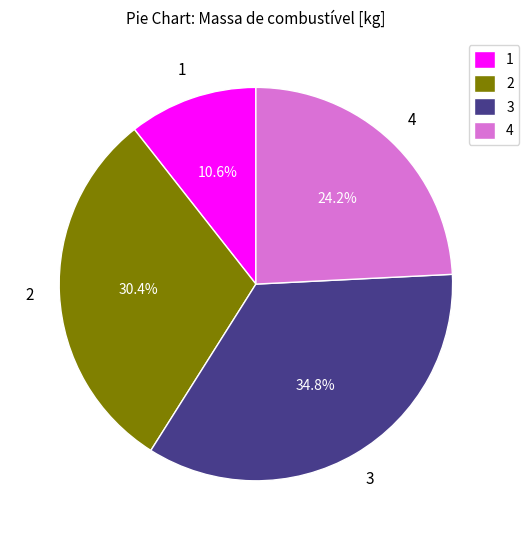

True or false: 2 accounts for 10% of the total.

False